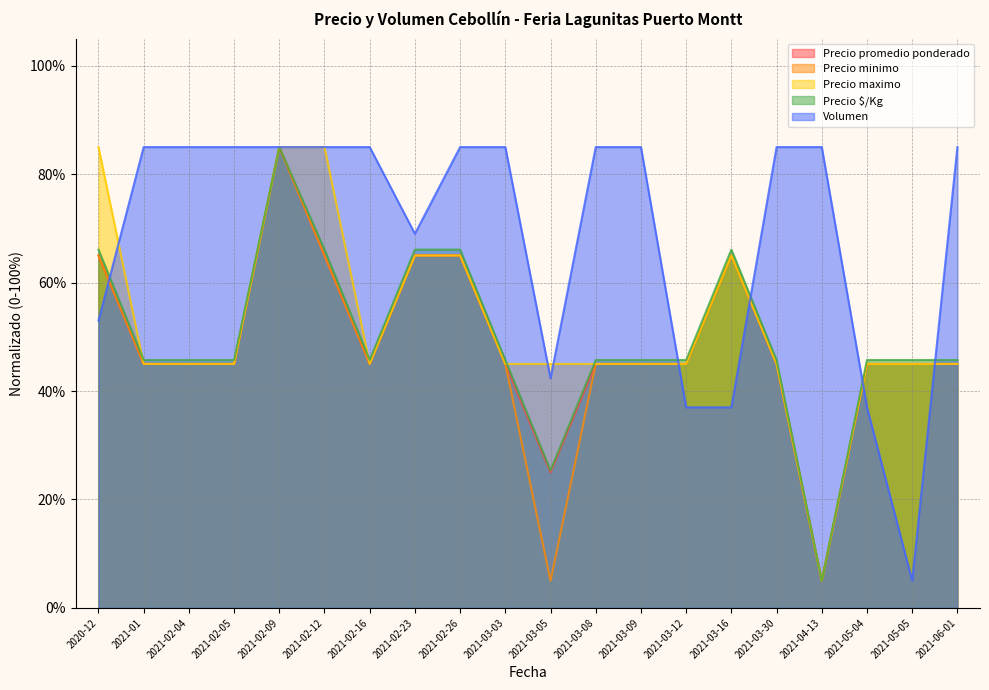

True or false: Precio maximo and Volumen intersect in this chart.

True